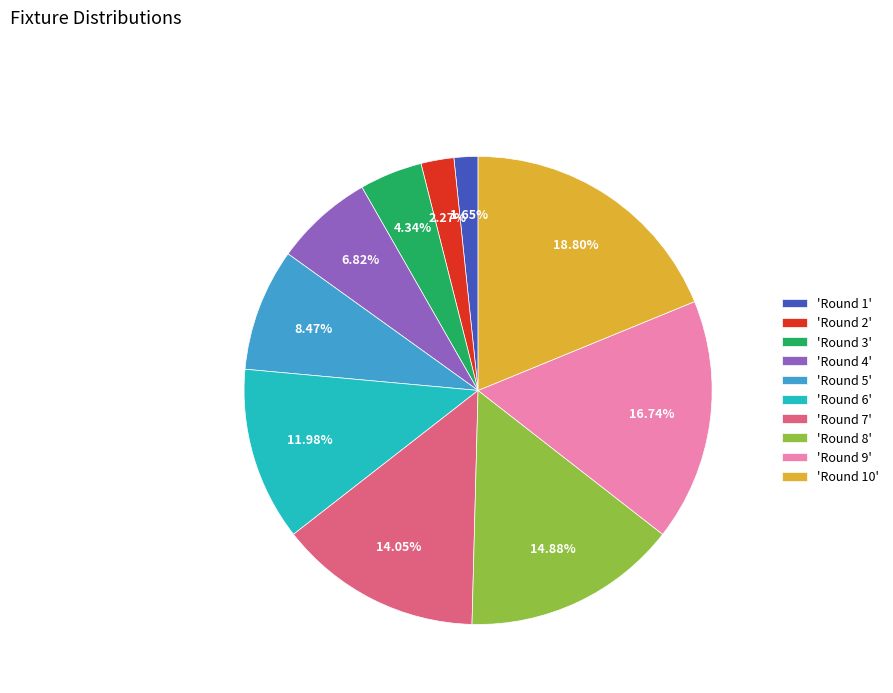

Do 'Round 9' and 'Round 10' together represent more than half of the pie?

No